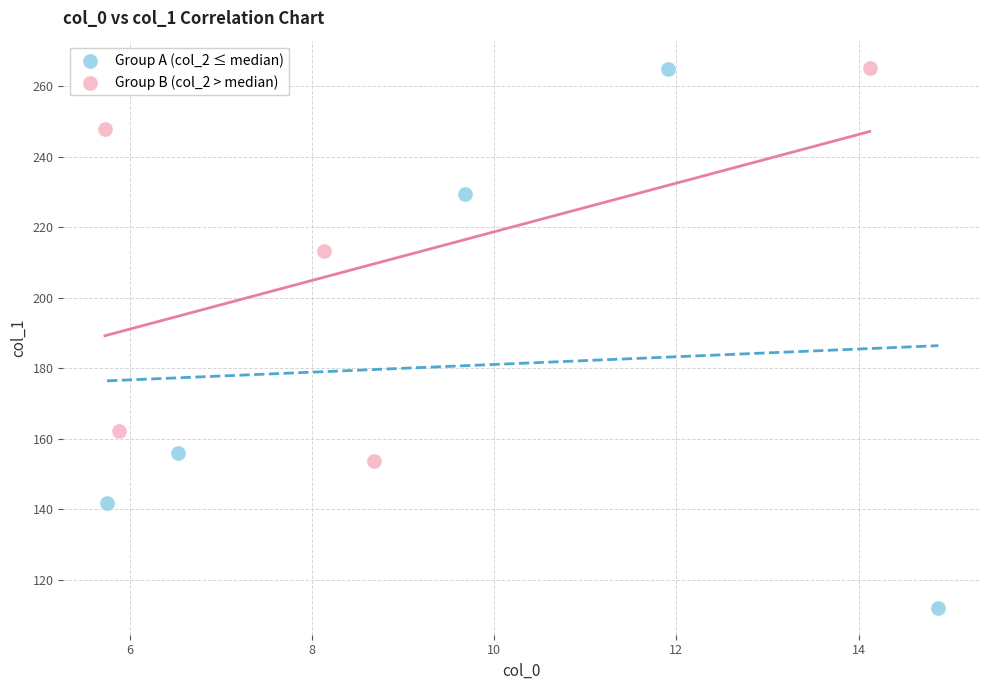

Which series has the largest Y range (max minus min)?

Group A (col_2 ≤ median)